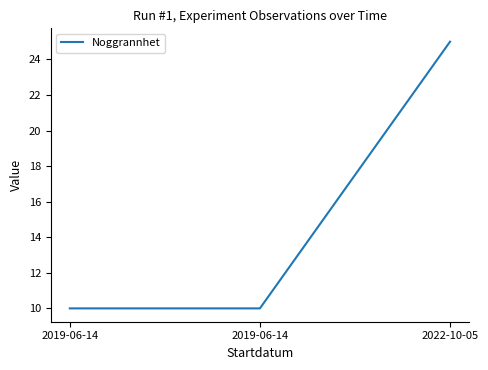

How many series are shown in this chart?

1